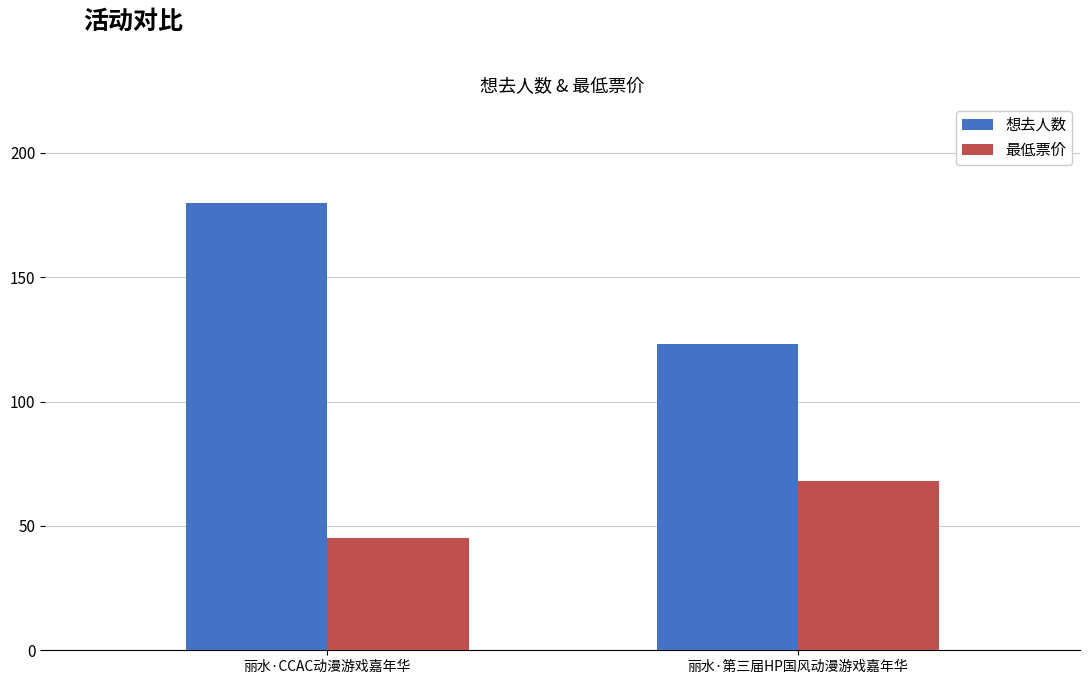

What is the value of the 想去人数 bar at the 2nd from the left?

123